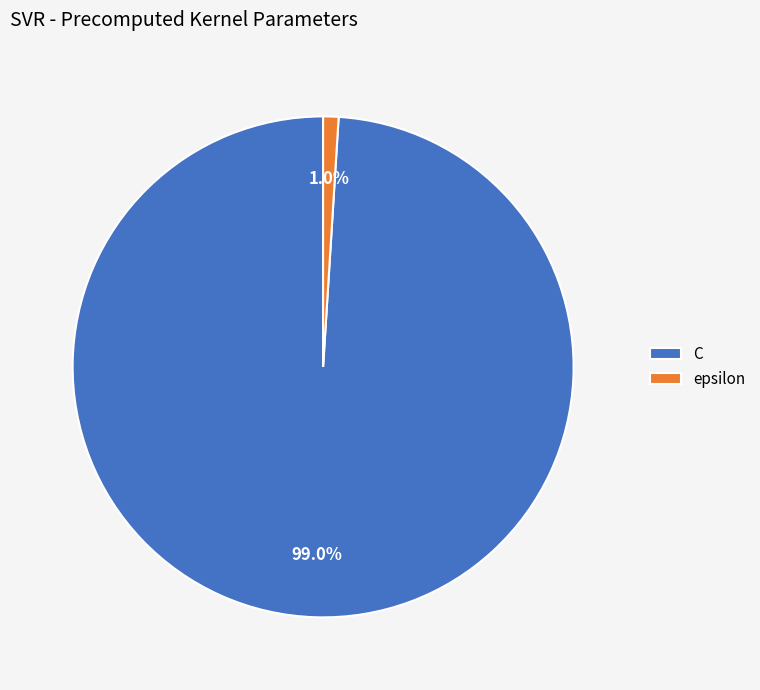

Is it true that C is 89% of the pie?

False